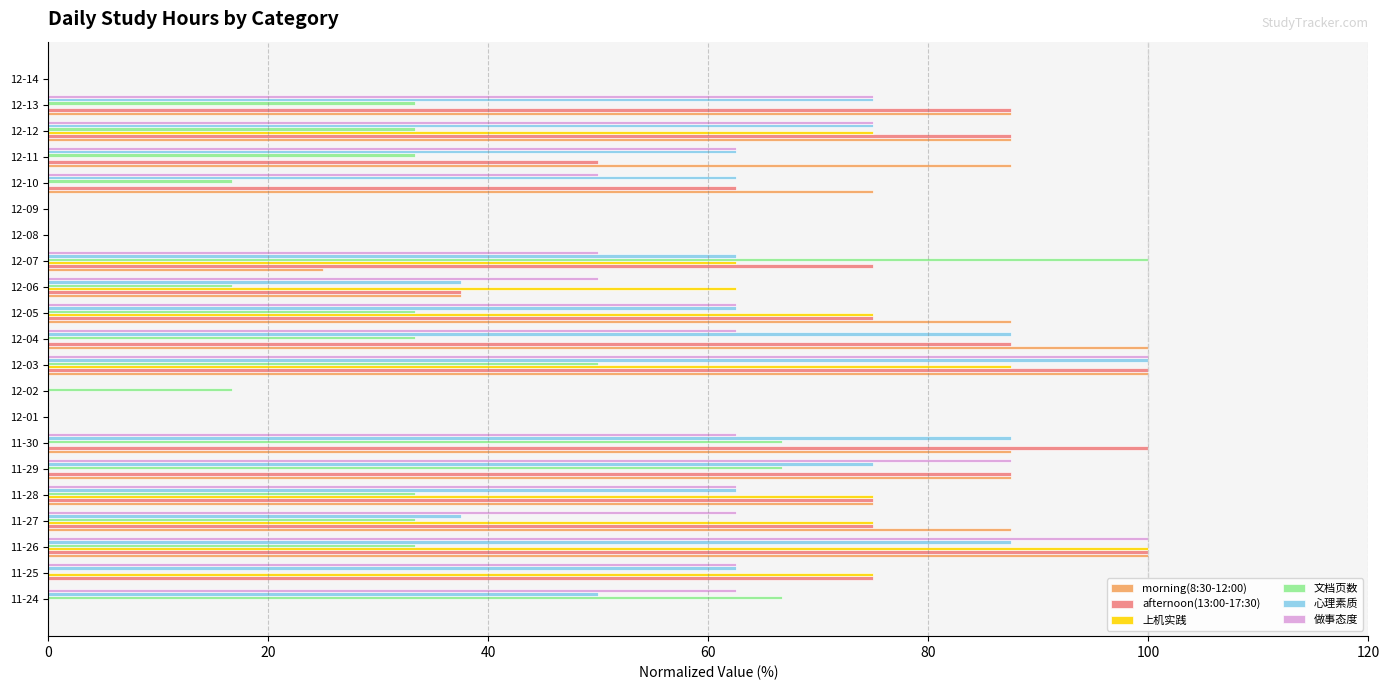

At which label does 文档页数 reach its peak?

12-07